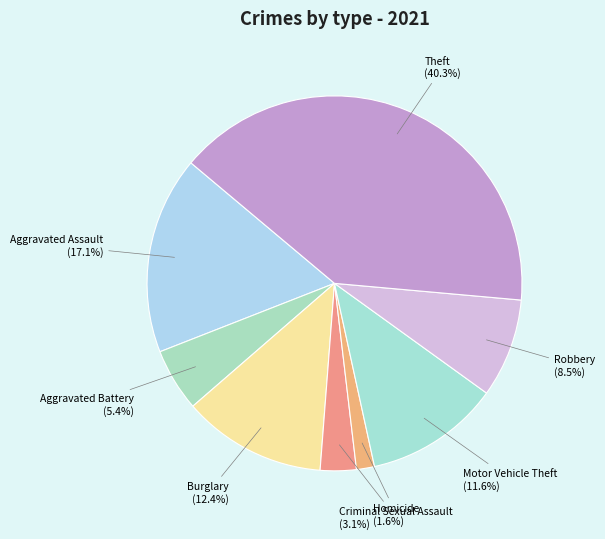

Count the number of slices in the pie.

8